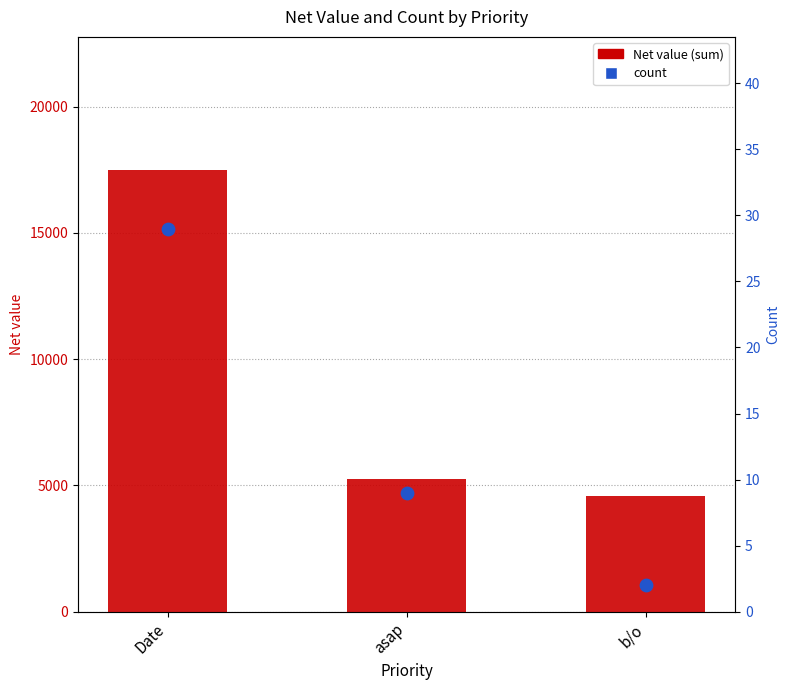

What is the total value across all series at b/o?

4566.3